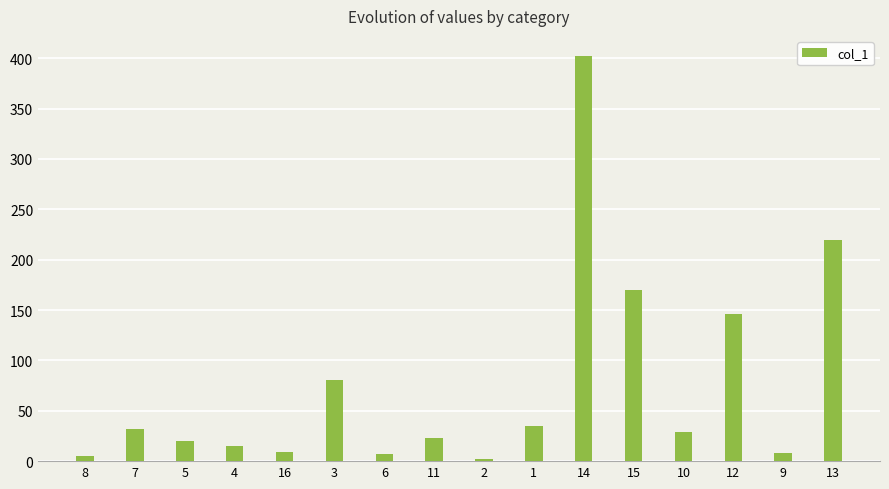

The value at 13 is 99.4. True or false?

False